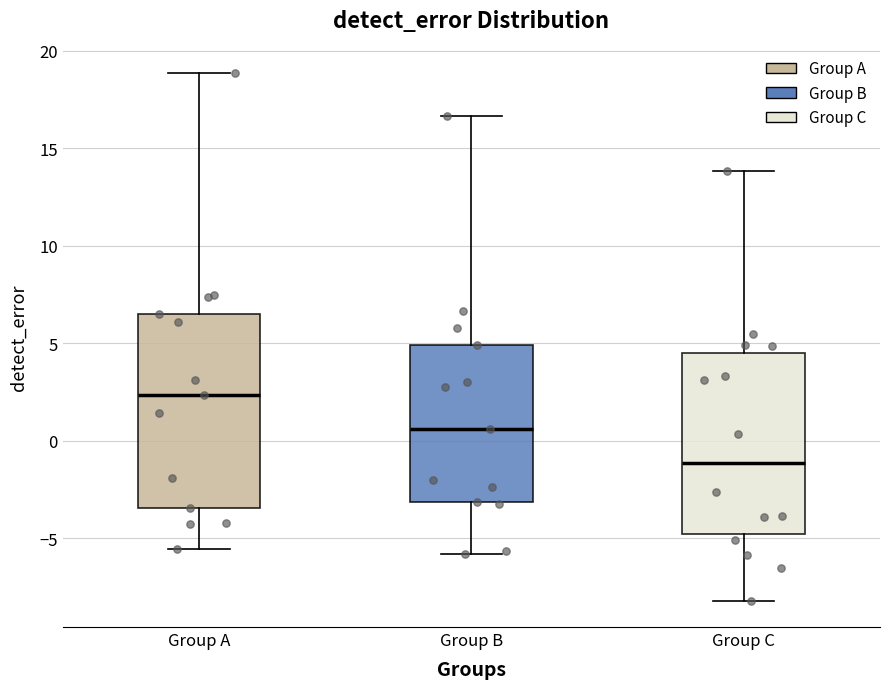

Reading left to right, transcribe this box plot: for each box, give where its median line is, the range the box spans, and where its two whiskers end, as read against the y-axis. The values are not printed on the chart, so give them approximately, as read against the axis.

Group A: median 2.5, box -3.5 to 6.5, whiskers -5.5 to 19.0
Group B: median 0.5, box -3.0 to 5.0, whiskers -6.0 to 16.5
Group C: median -1.0, box -5.0 to 4.5, whiskers -8.0 to 14.0